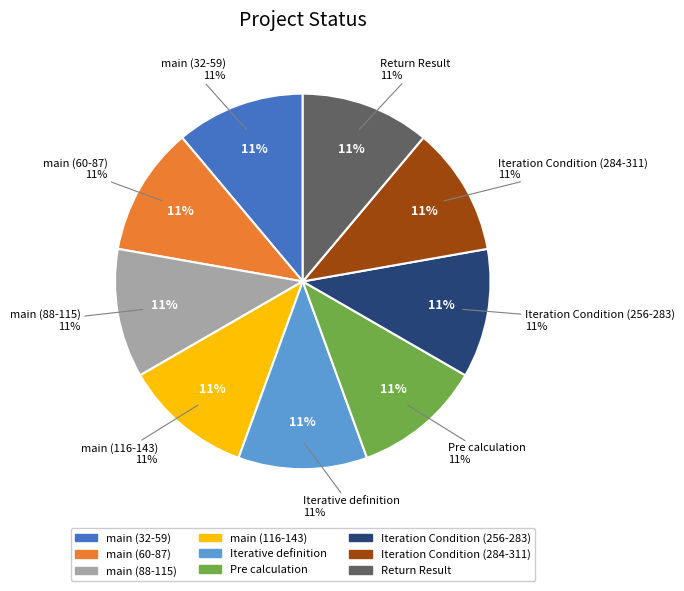

Does Iteration Condition (256-283) represent more than half of the total?

No